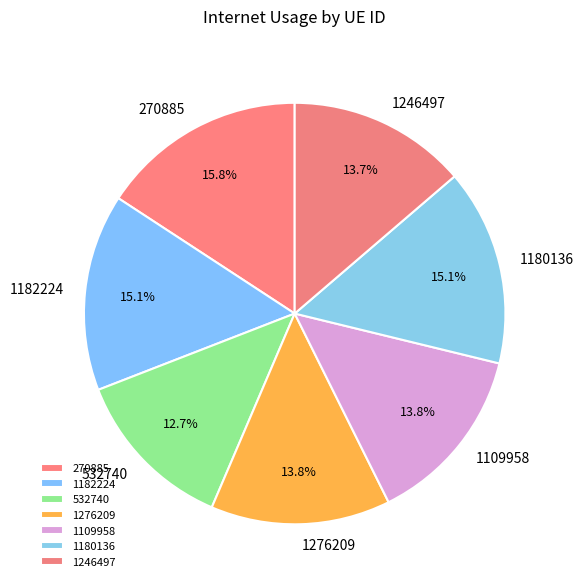

What is the largest slice in the pie chart?

270885